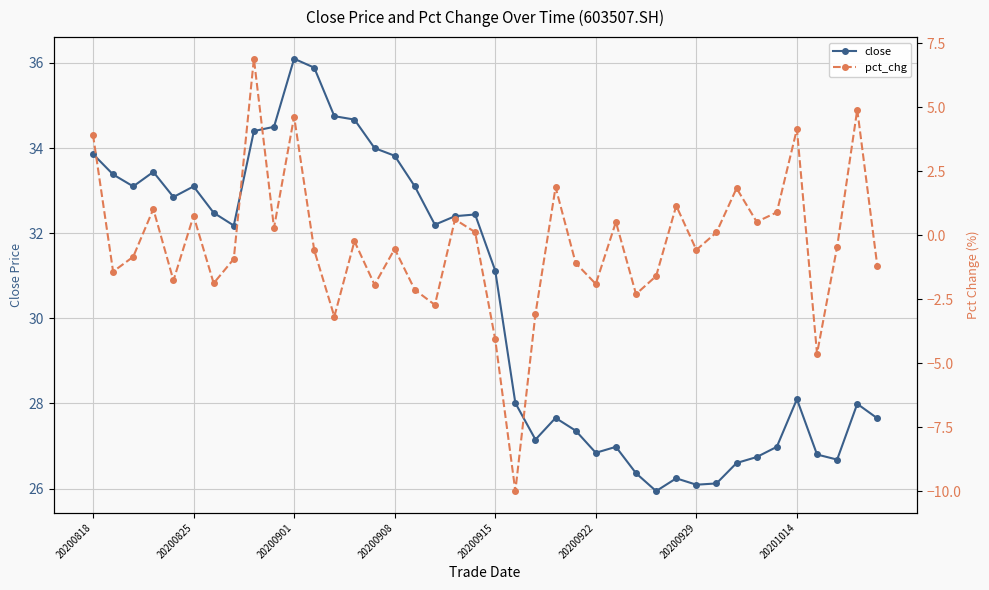

True or false: close and pct_chg intersect in this chart.

False